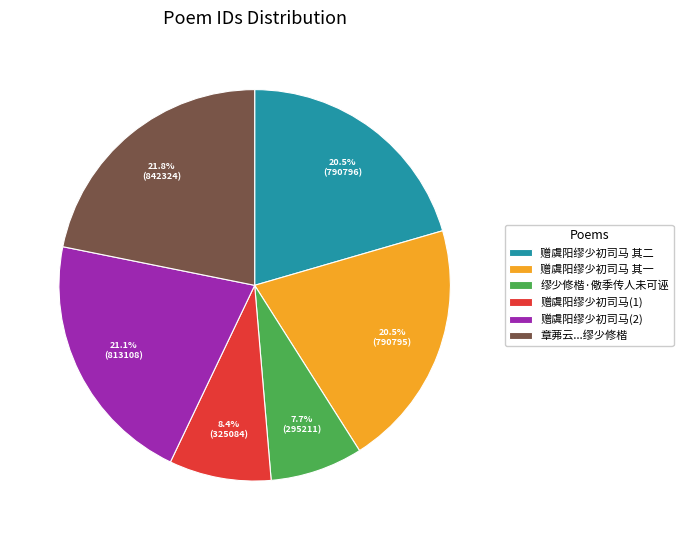

What percentage is NOT represented by 赠虞阳缪少初司马(2)?

78.9%